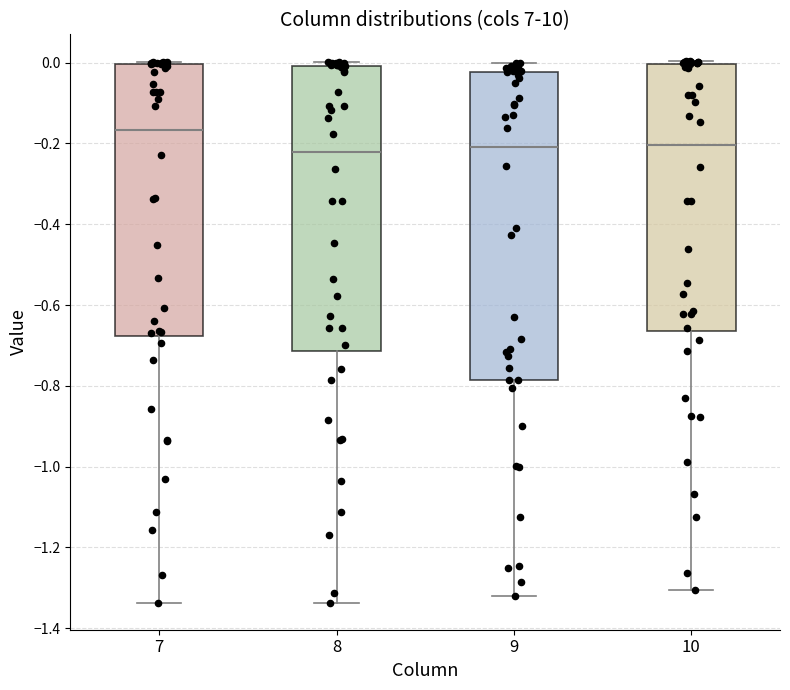

Comparing the boxes themselves (not the whiskers), which one is the tallest?

9